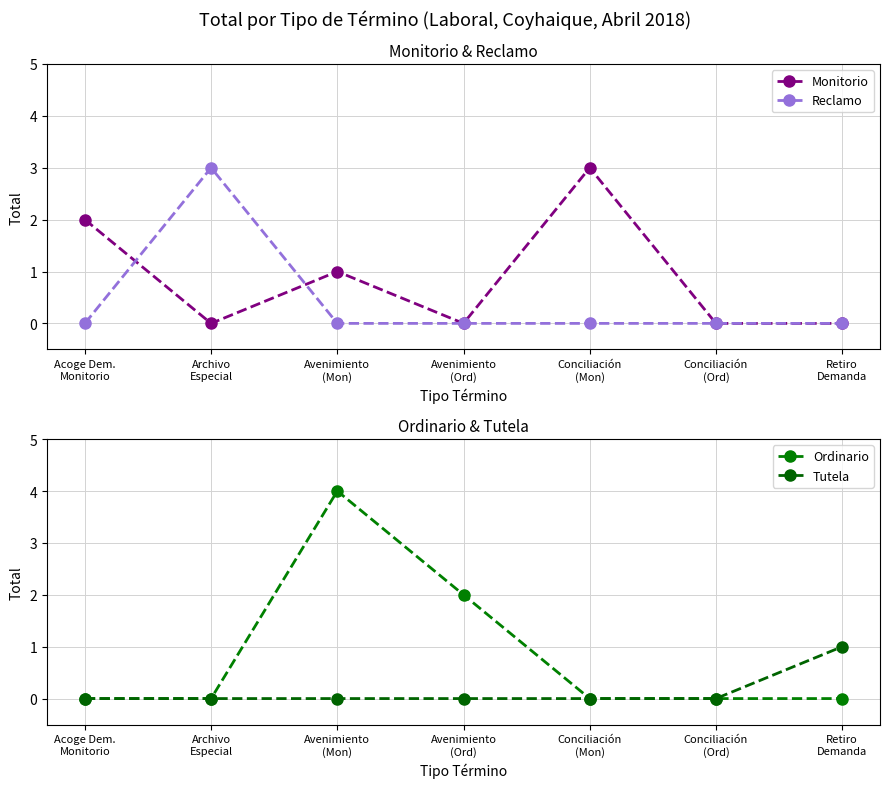

Reading right to left, what are all the values shown in this chart?

Monitorio: Retiro
Demanda=0	Conciliación
(Ord)=0	Conciliación
(Mon)=3	Avenimiento
(Ord)=0	Avenimiento
(Mon)=1	Archivo
Especial=0	Acoge Dem.
Monitorio=2
Reclamo: Retiro
Demanda=0	Conciliación
(Ord)=0	Conciliación
(Mon)=0	Avenimiento
(Ord)=0	Avenimiento
(Mon)=0	Archivo
Especial=3	Acoge Dem.
Monitorio=0
Ordinario: Retiro
Demanda=0	Conciliación
(Ord)=0	Conciliación
(Mon)=0	Avenimiento
(Ord)=2	Avenimiento
(Mon)=4	Archivo
Especial=0	Acoge Dem.
Monitorio=0
Tutela: Retiro
Demanda=1	Conciliación
(Ord)=0	Conciliación
(Mon)=0	Avenimiento
(Ord)=0	Avenimiento
(Mon)=0	Archivo
Especial=0	Acoge Dem.
Monitorio=0